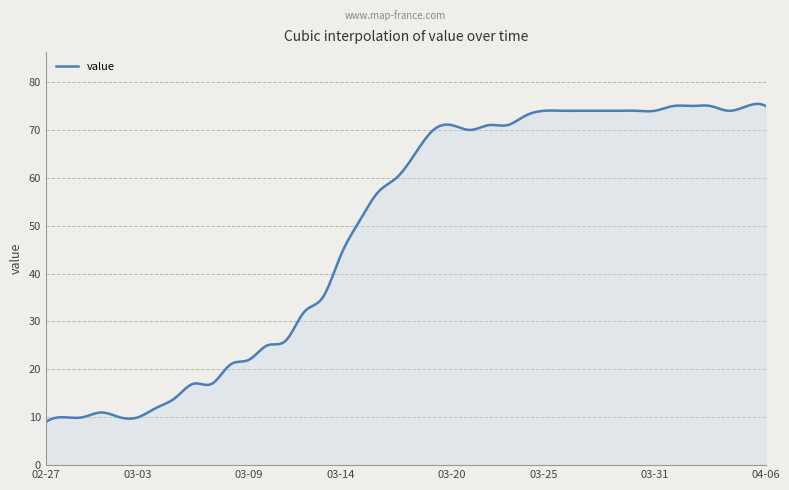

True or false: the data has more than 2 interior local peaks.

True